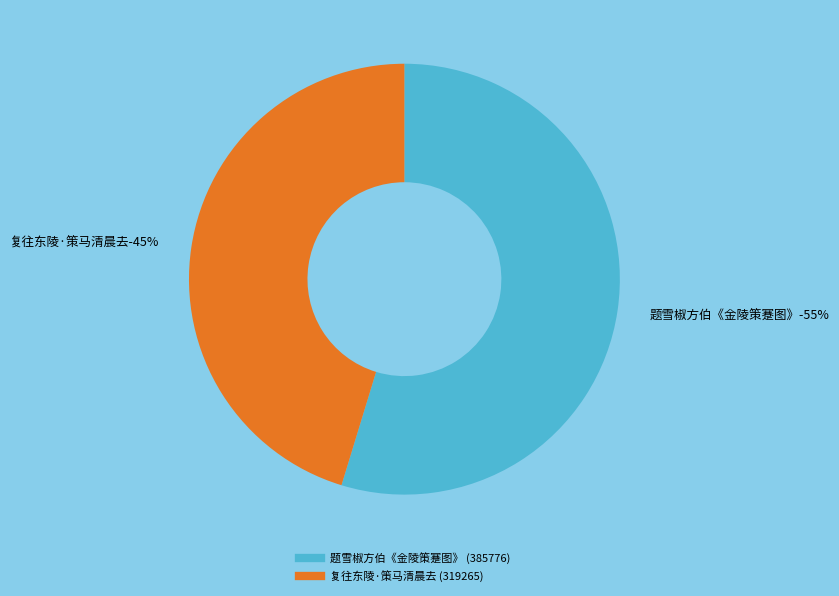

How much of the chart is everything except 题雪椒方伯《金陵策蹇图》?

45.3%